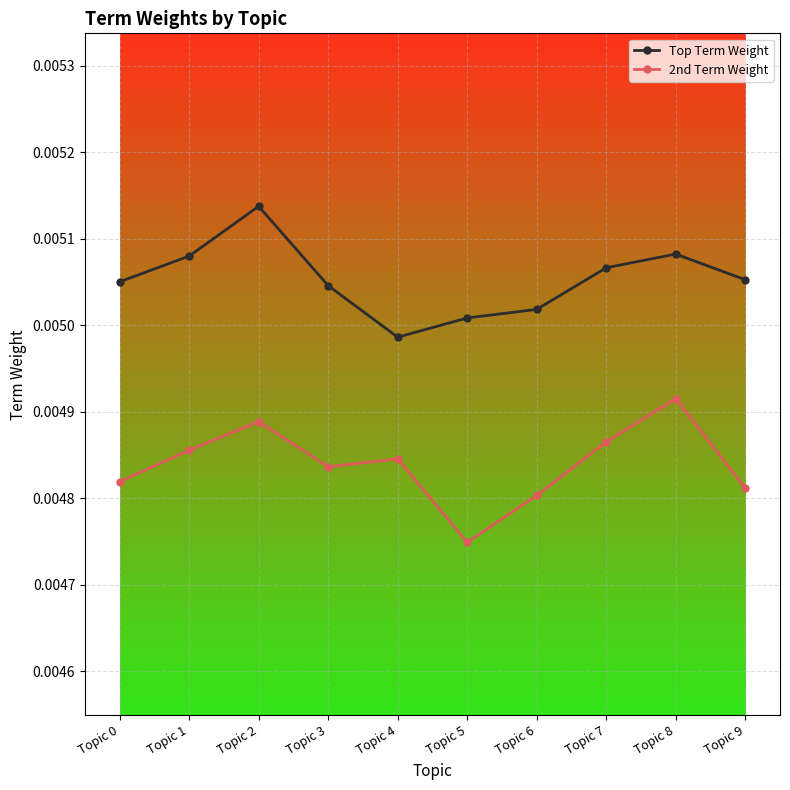

At which category does Top Term Weight reach its first local valley?

Topic 4